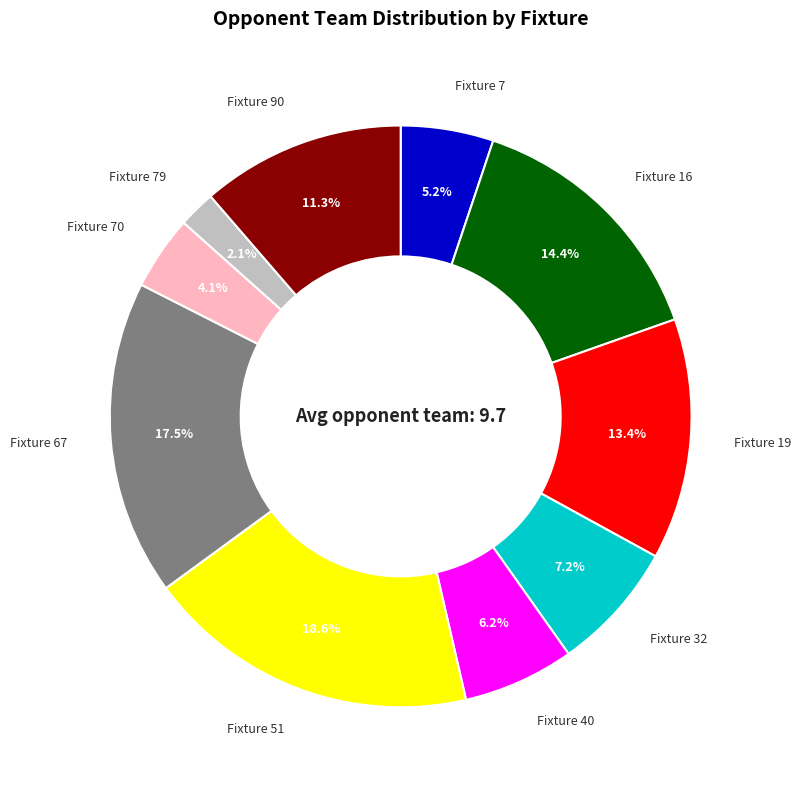

What is the ratio of the value at Fixture 51 to the value at Fixture 90?

1.6